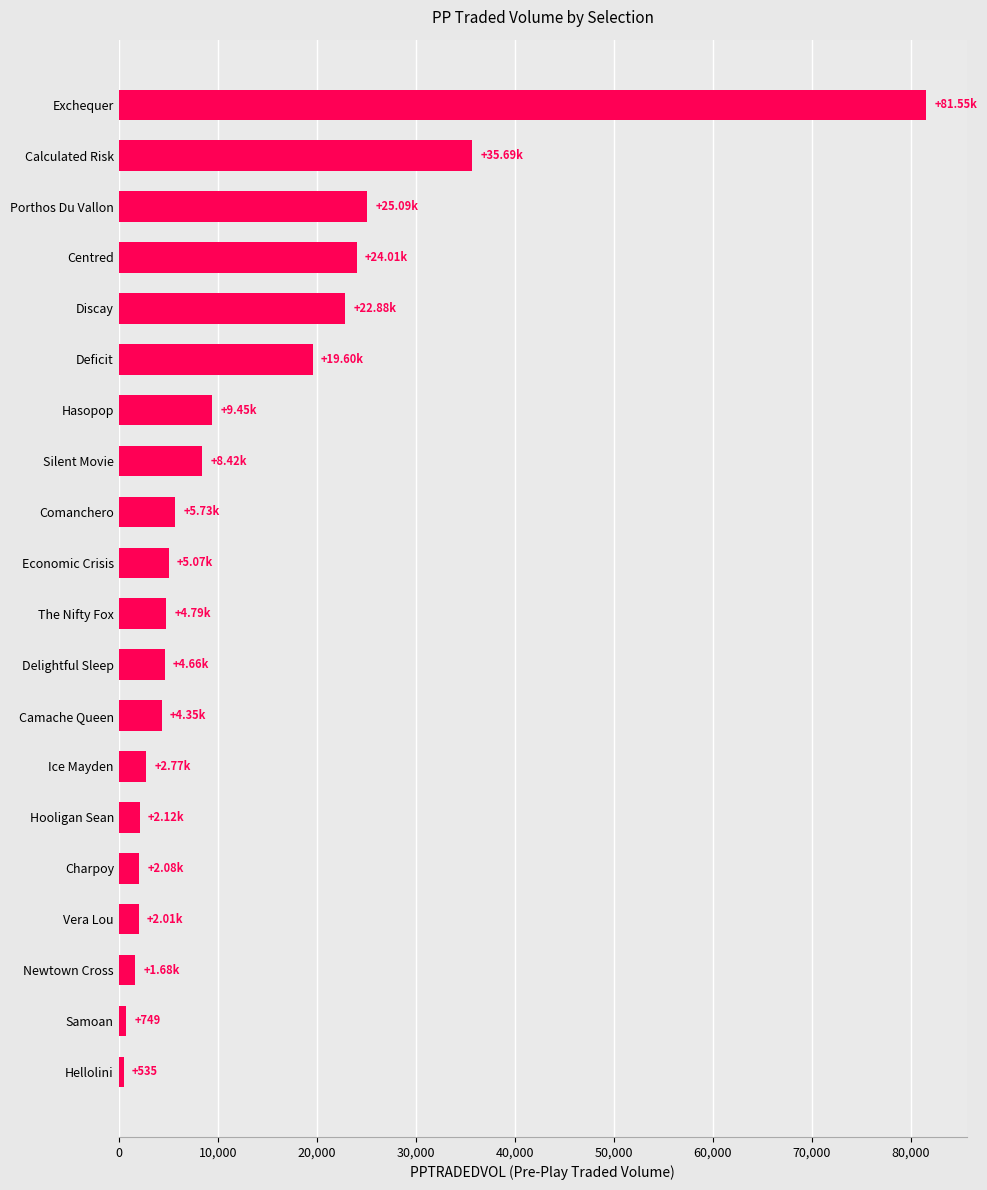

What is the change in value from Charpoy to Deficit?

+17519.8